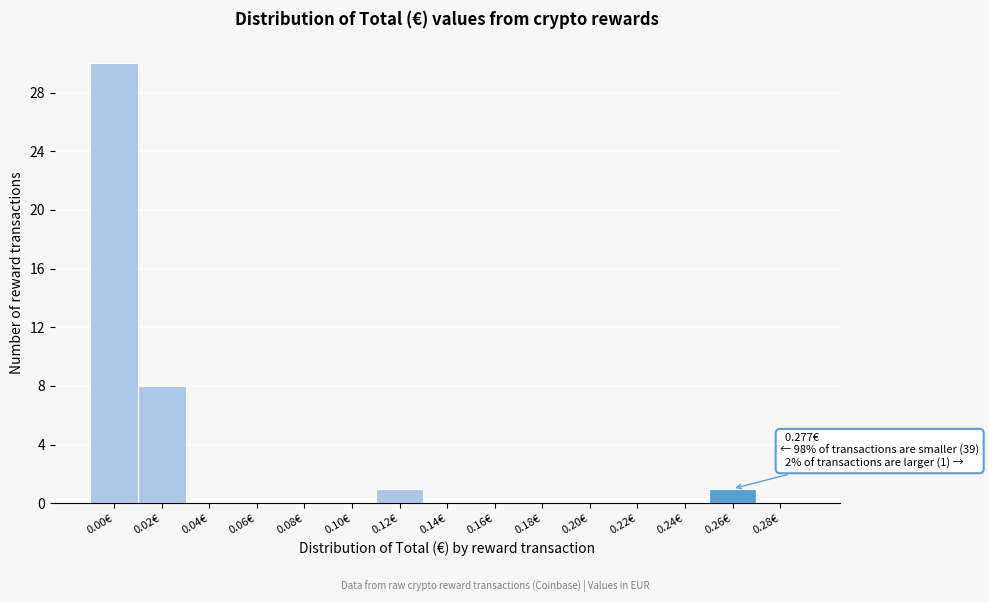

Reading left to right, list all the values displayed in this chart.

0.00€=30	0.02€=8	0.04€=0	0.06€=0	0.08€=0	0.10€=0	0.12€=1	0.14€=0	0.16€=0	0.18€=0	0.20€=0	0.22€=0	0.24€=0	0.26€=1	0.28€=0